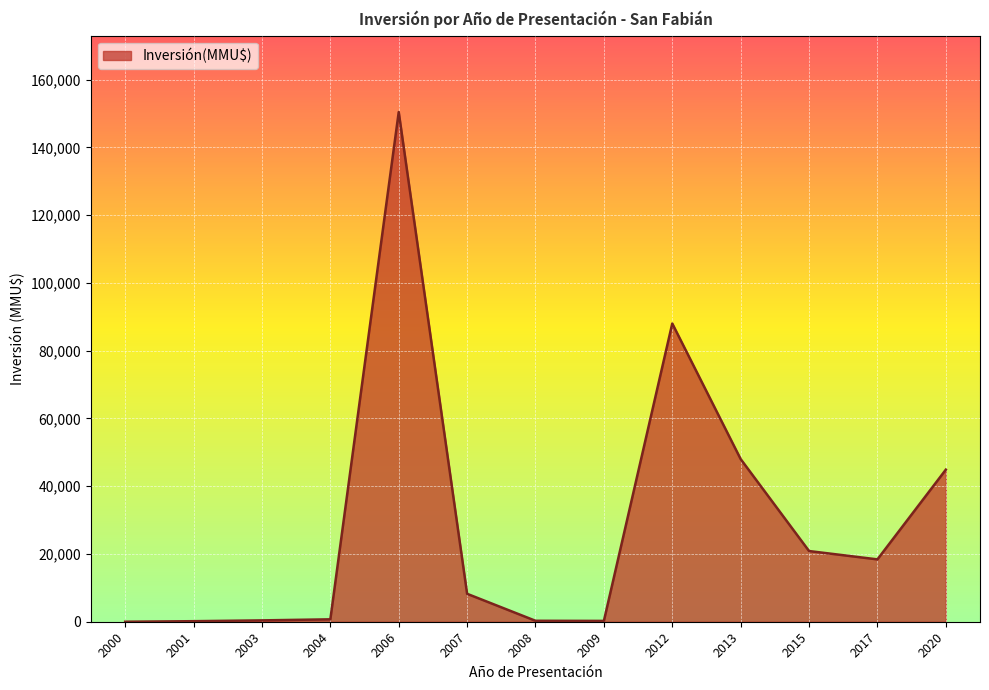

What is the greatest value displayed?

150398